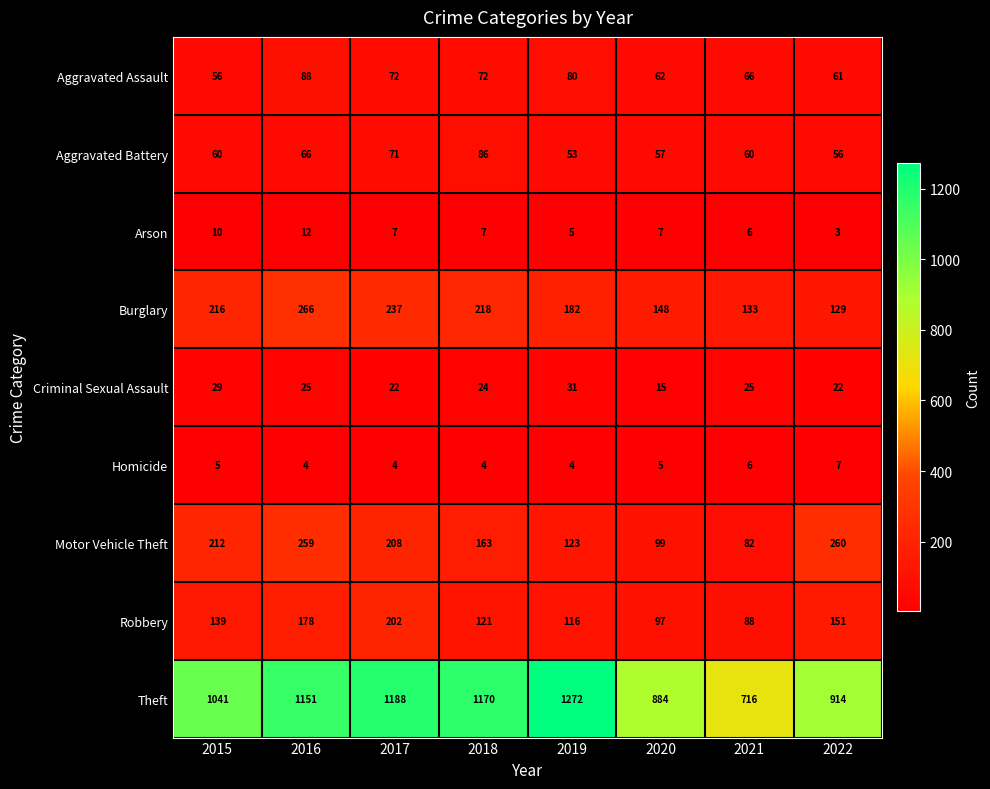

List the series in order of their peak value, lowest first.

Homicide, Arson, Criminal Sexual Assault, Aggravated Battery, Aggravated Assault, Robbery, Motor Vehicle Theft, Burglary, Theft